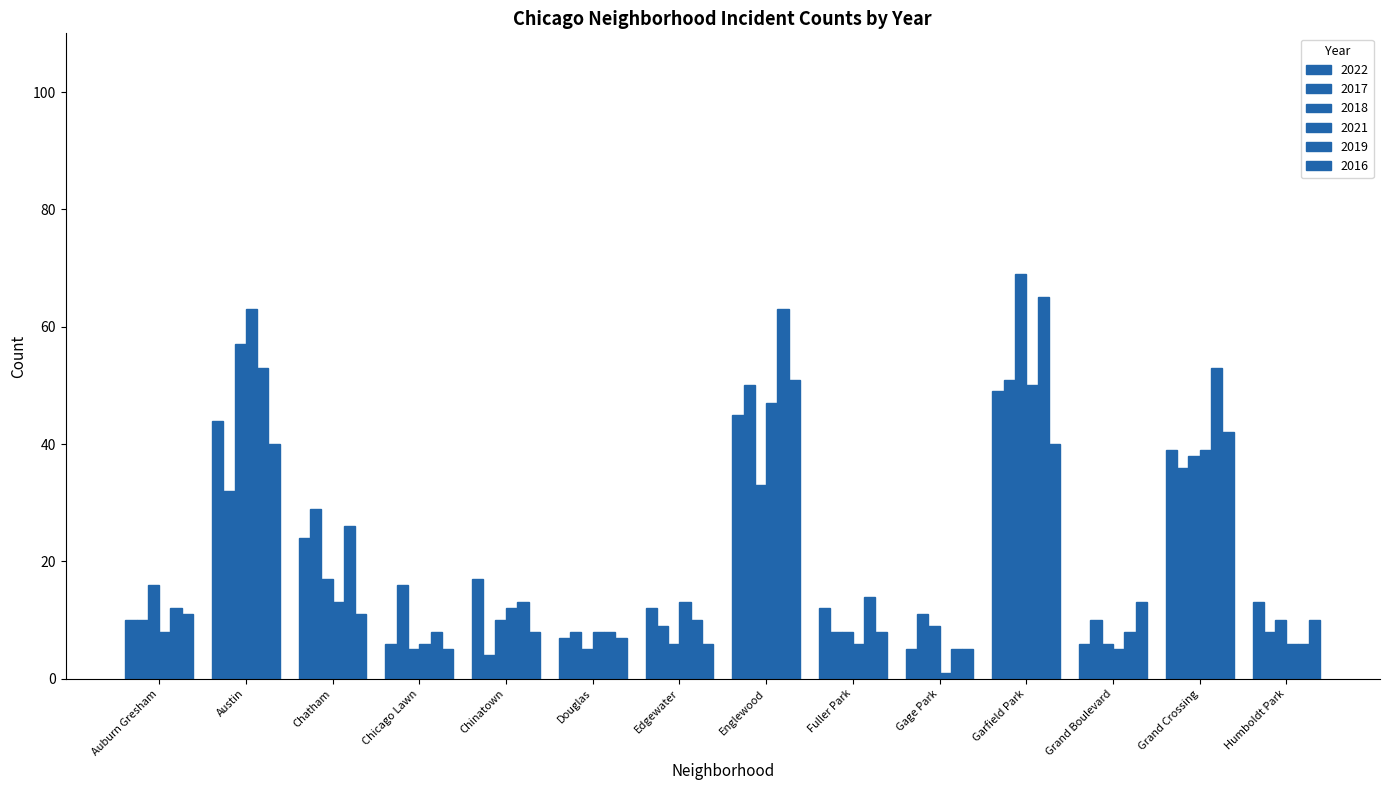

What is the spread (max minus min) of values at Chinatown?

13